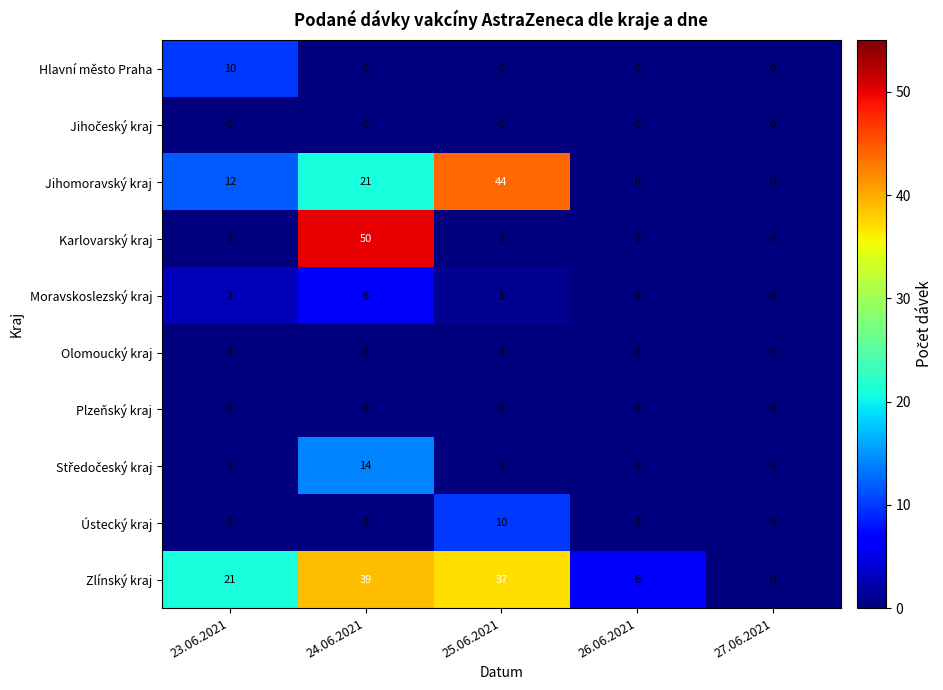

What is the difference between the maximum and minimum values in the Hlavní město Praha series?

10